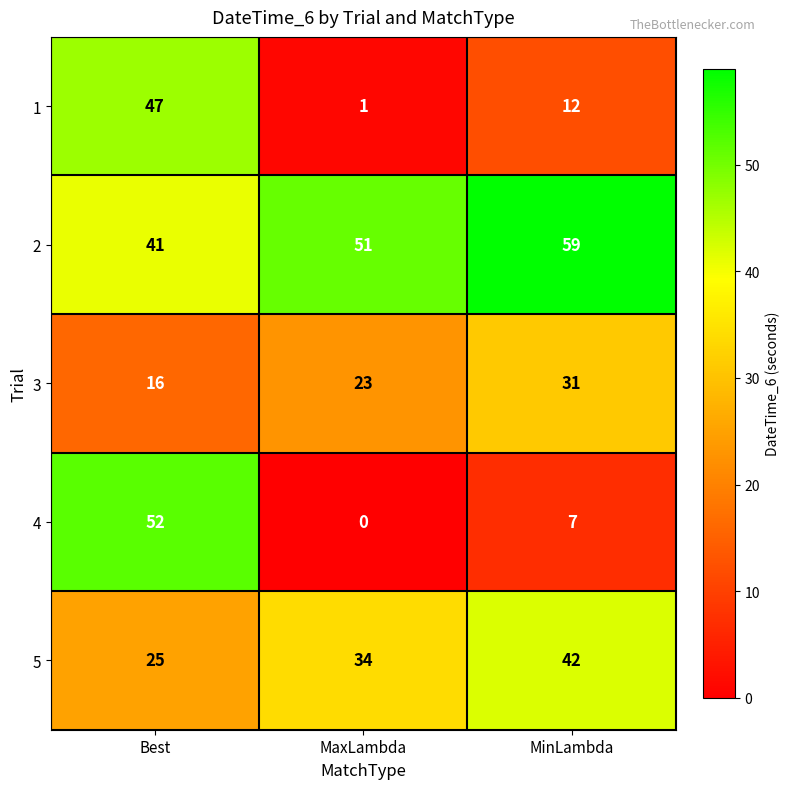

Count the 1 values in the range 1 to 47.

3